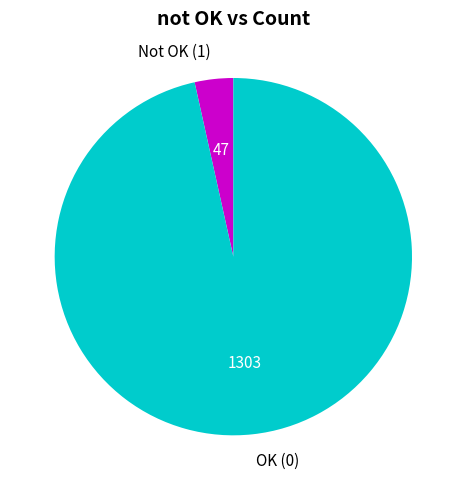

Which slice represents more than half of the pie?

OK (0)